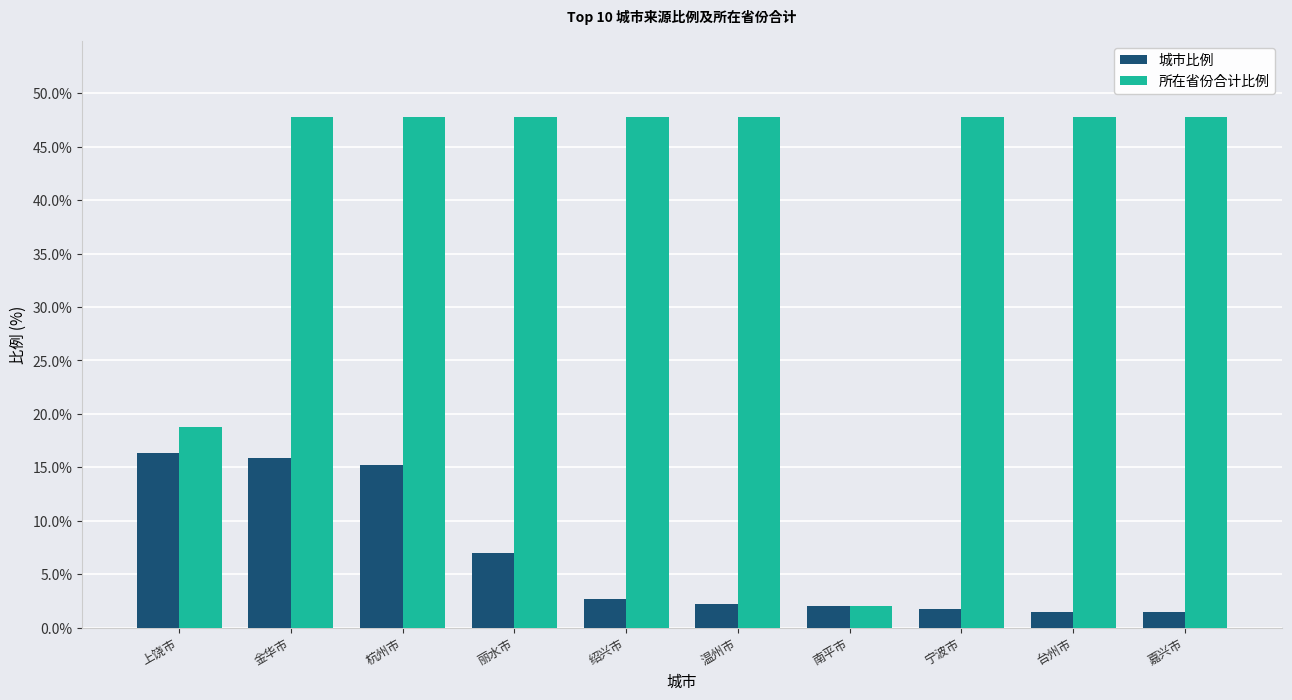

Which series has the largest total across all categories?

所在省份合计比例